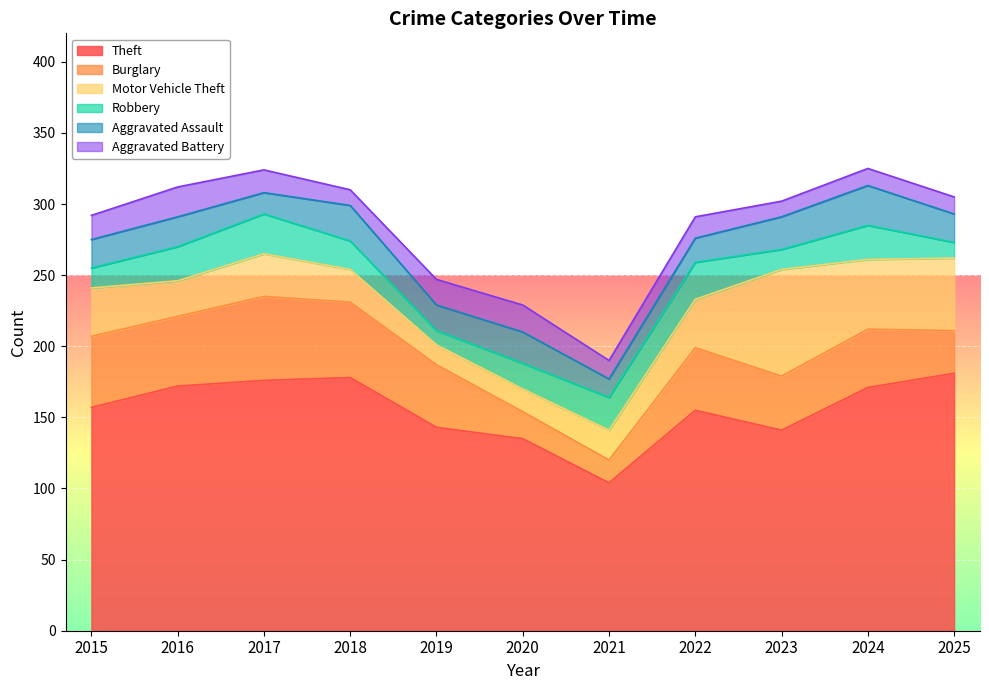

At how many categories does at least one series exceed 38?

11